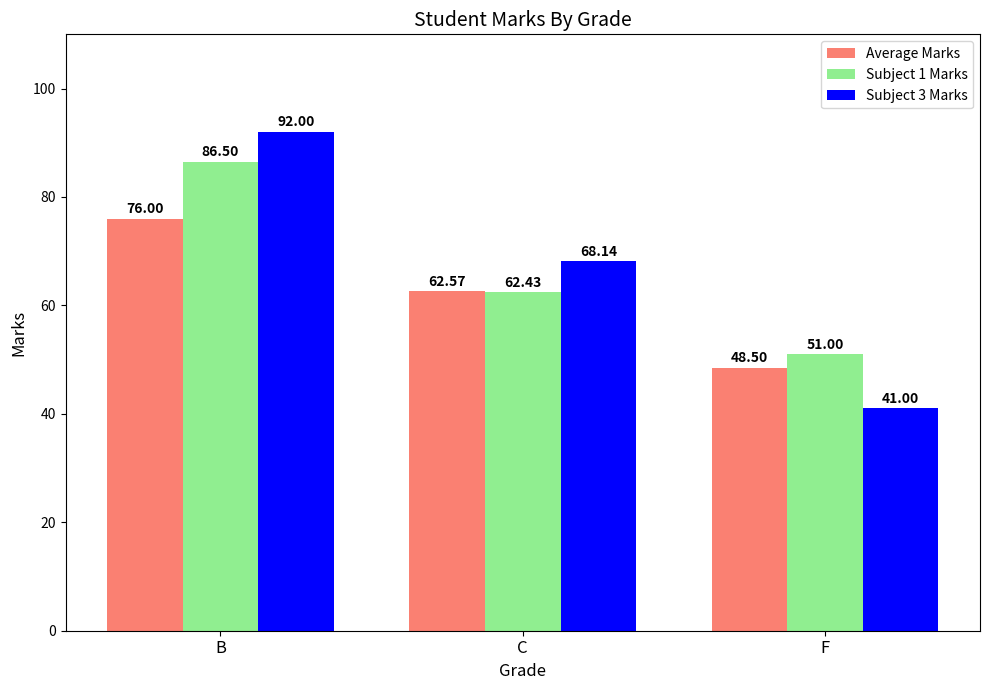

What are all the series names shown in the legend?

Average Marks, Subject 1 Marks, Subject 3 Marks